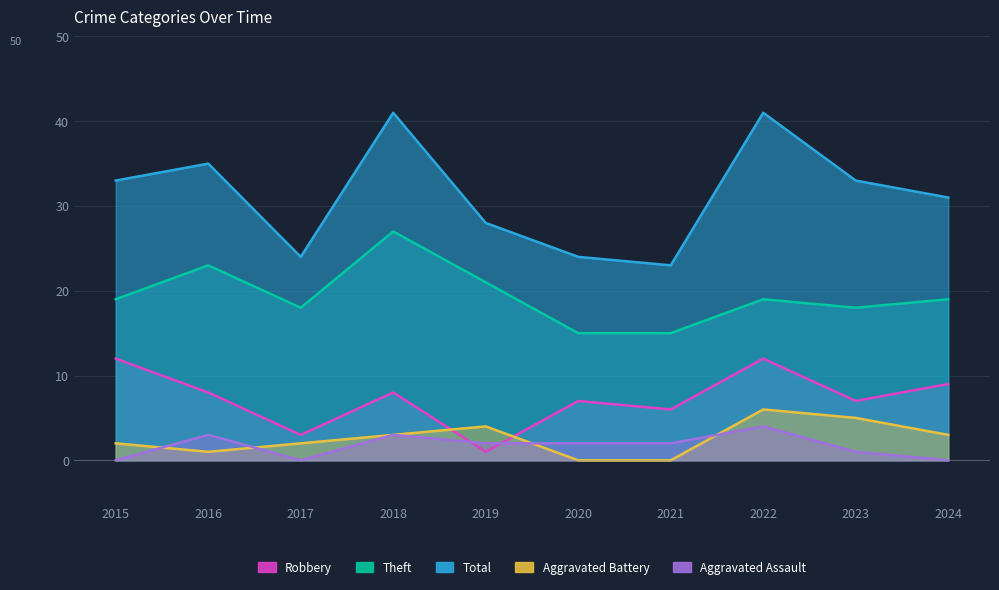

What is the difference between the Robbery values at 2021 and 2020?

1